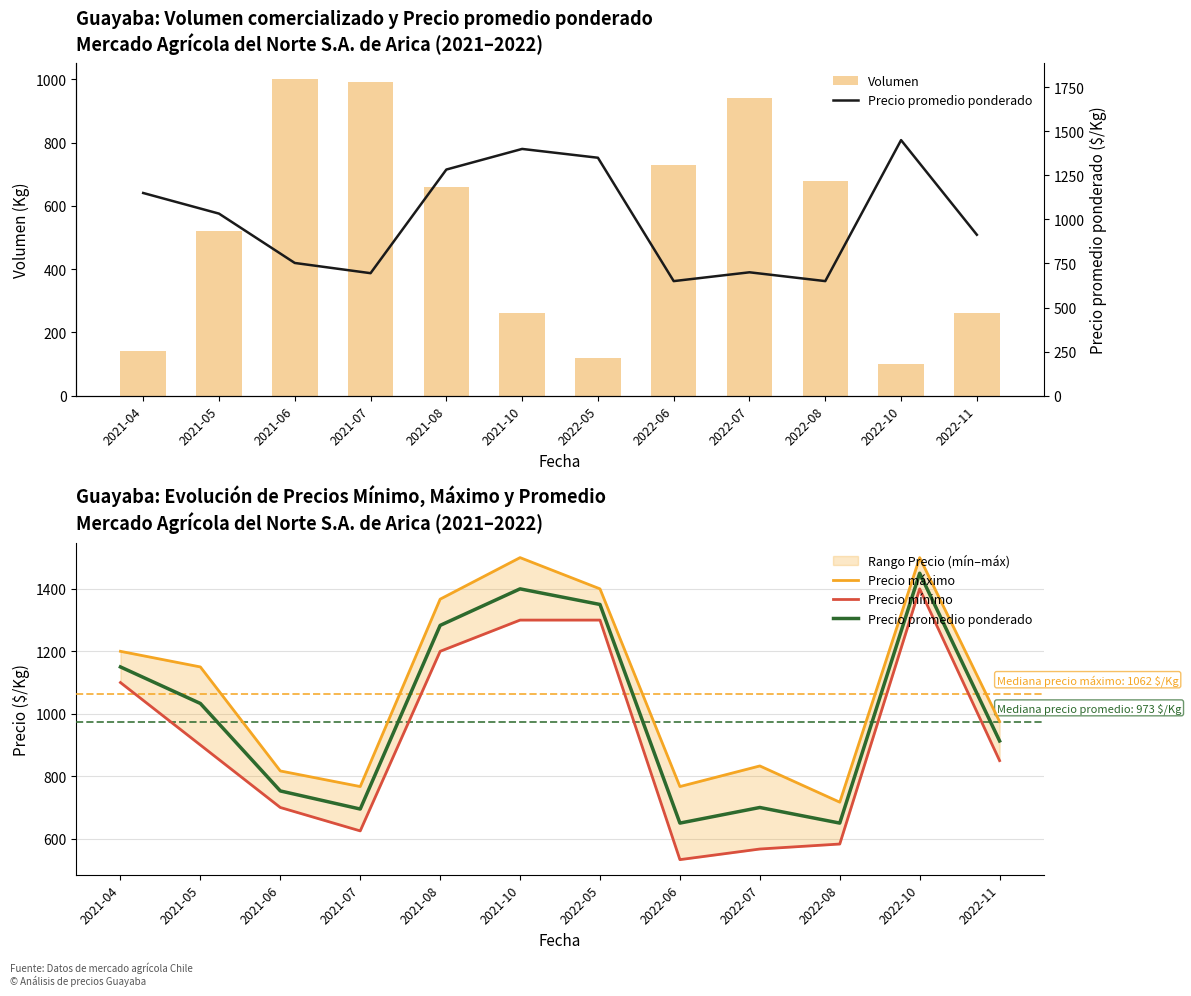

What is the label of the 11th bar from the right?

2021-05